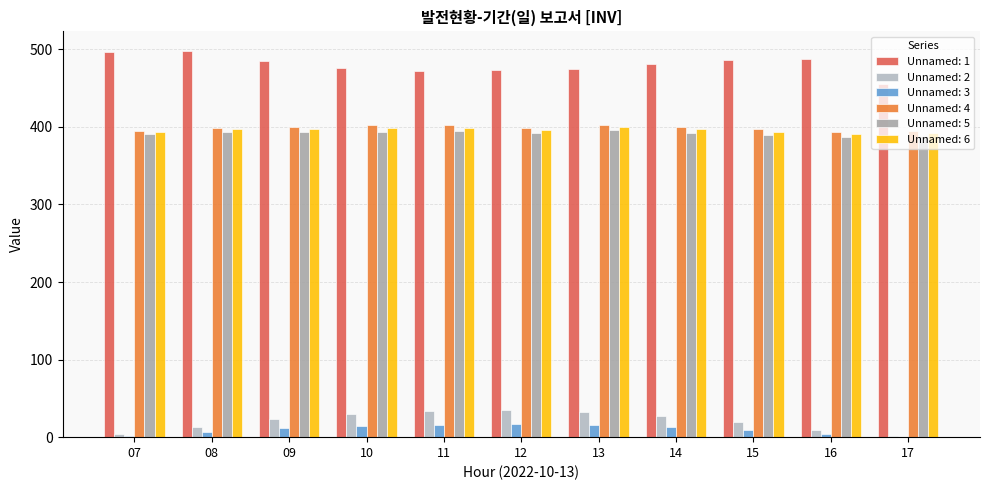

What is the average value of the Unnamed: 6 series?

395.9